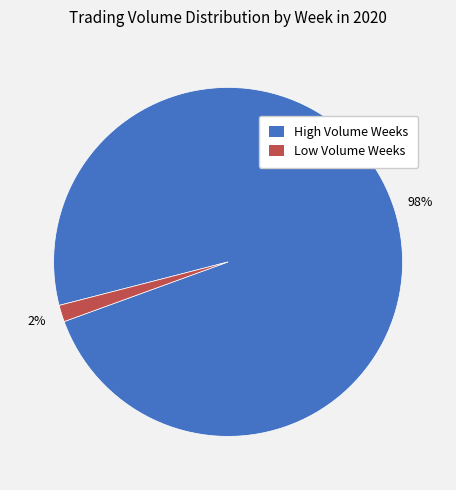

Is there any slice that represents more than half of the pie?

Yes